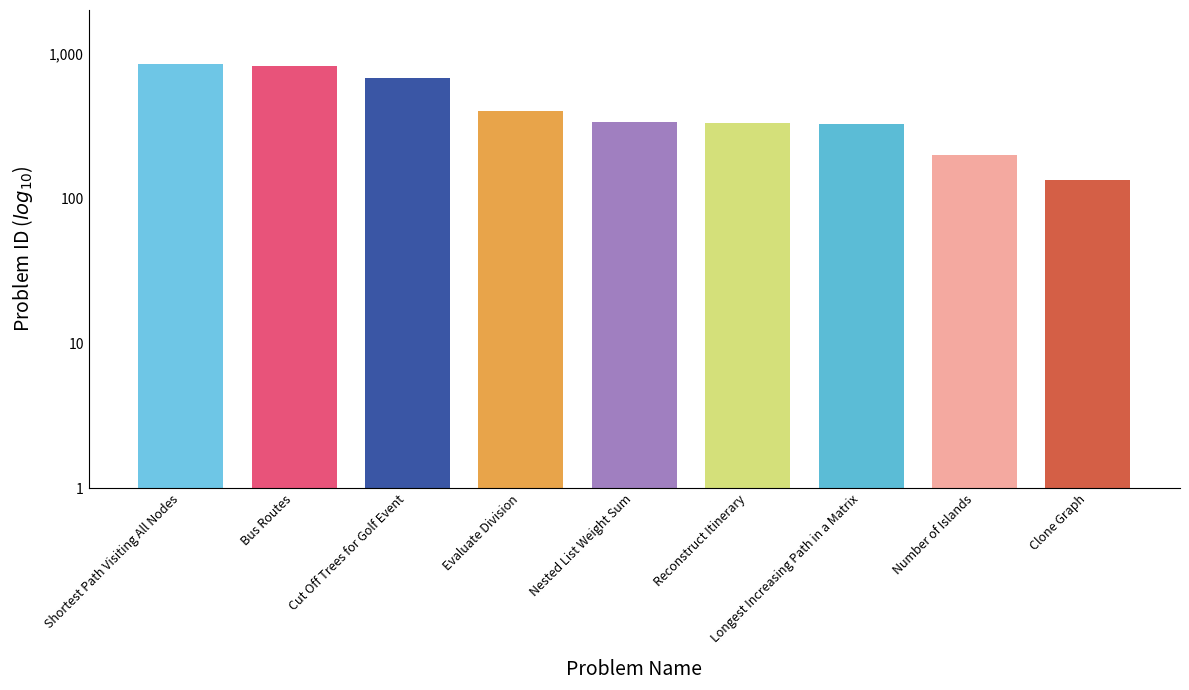

What is the ratio of the value at Nested List Weight Sum to the value at Clone Graph?

2.5